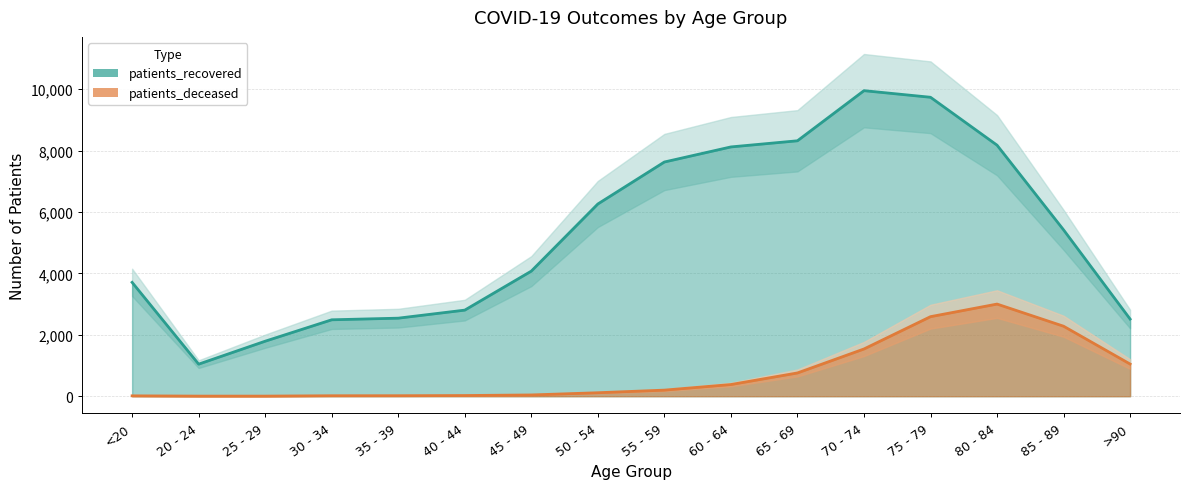

At 30 - 34, list the series in order from smallest to largest.

patients_deceased, patients_recovered